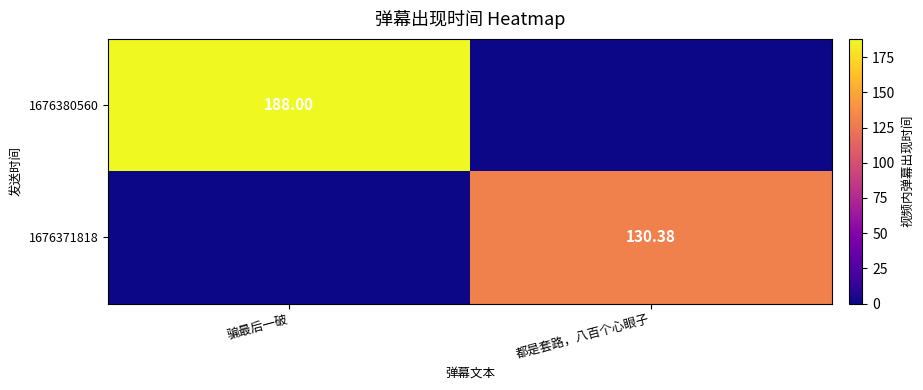

At which category is the sum across all series the highest?

骗最后一破